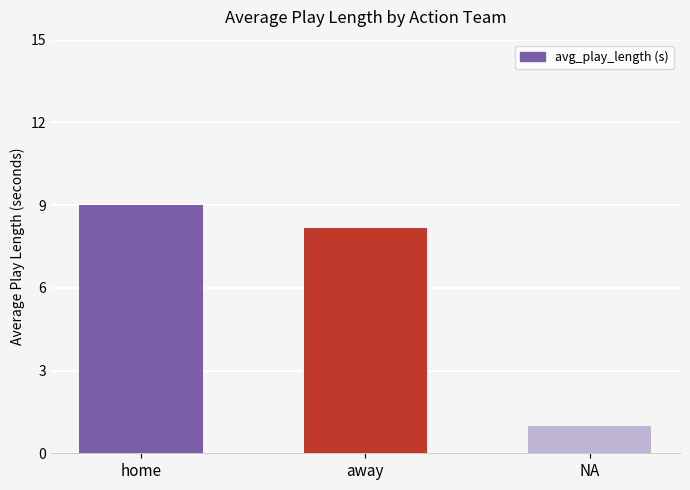

Between home and away, which is larger?

home